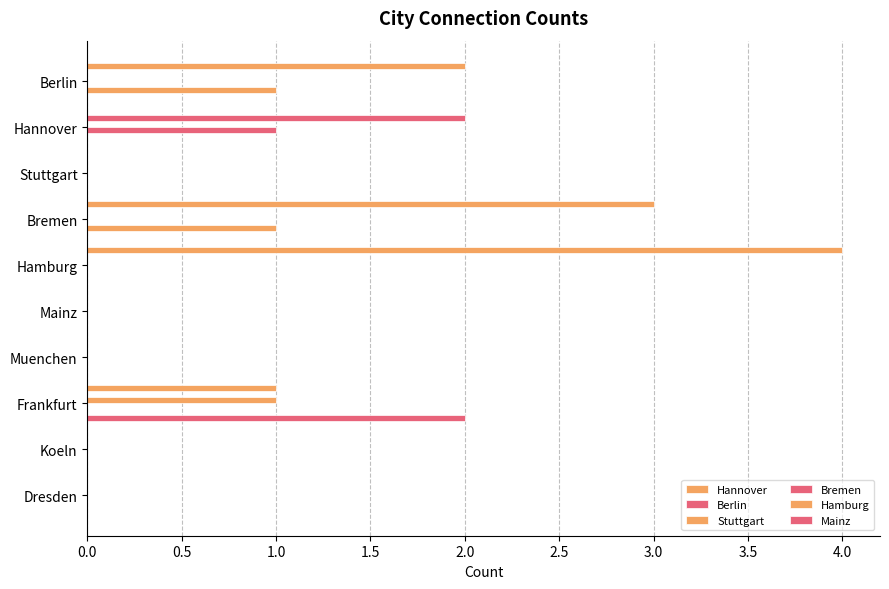

How many distinct data groups are displayed?

6